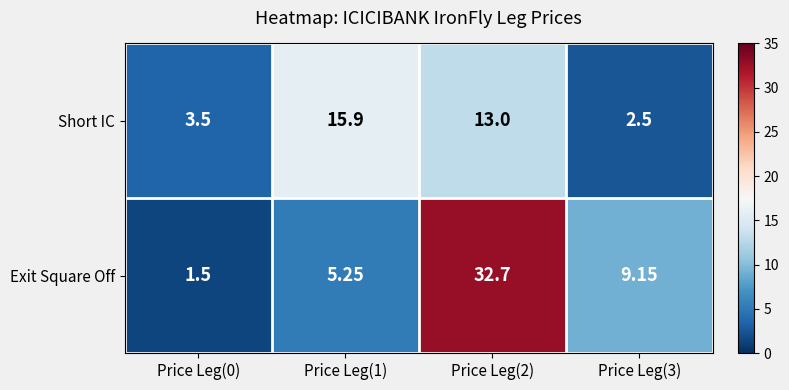

Which label corresponds to the smallest value in the chart?

Price Leg(0)